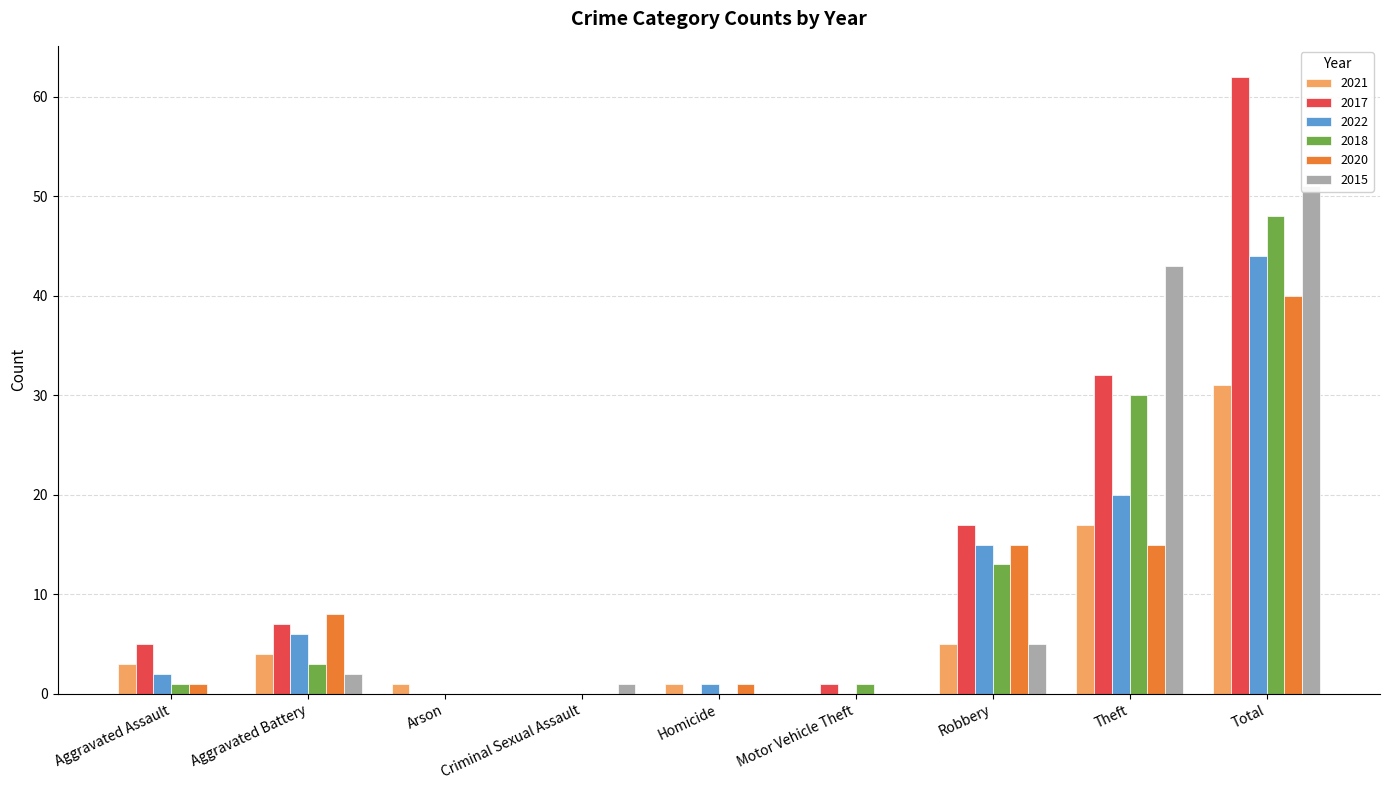

What is the difference between the maximum and second lowest values in the 2022 series?

44